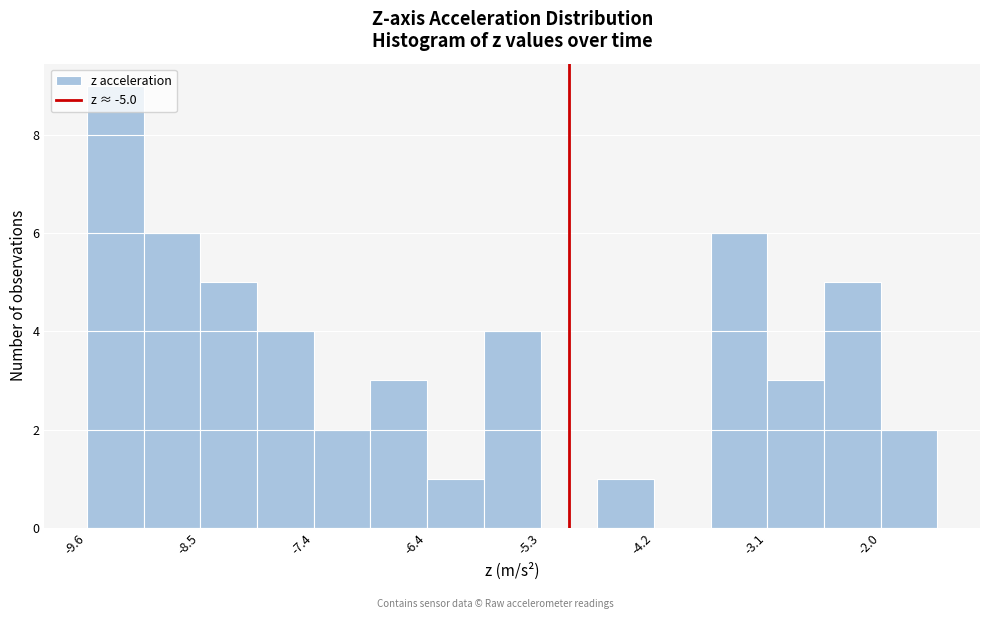

Read against the x-axis, roughly where is the centre of the tallest bar?

-9.4